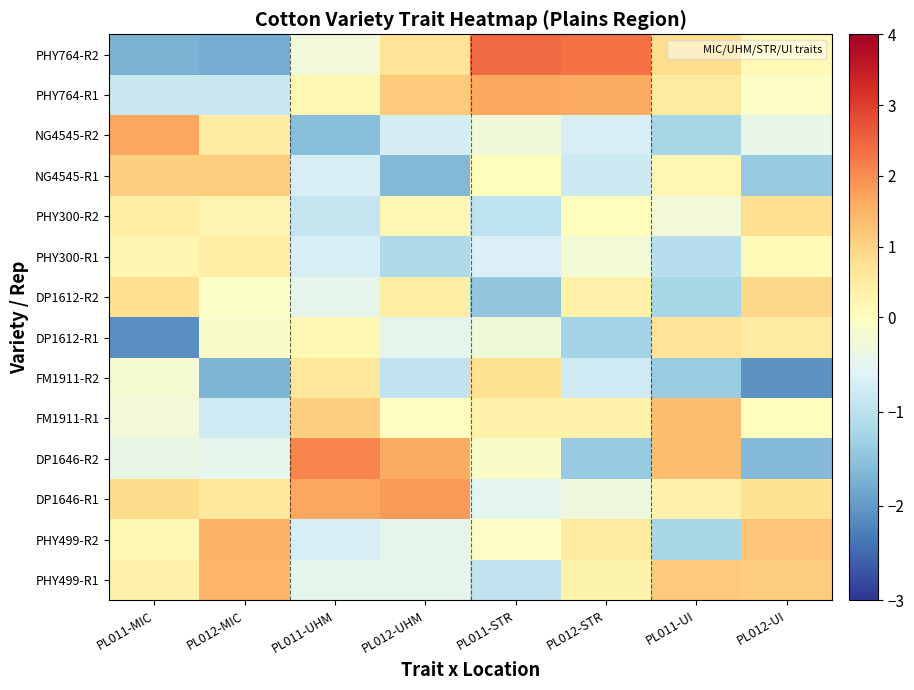

How many data points does each series have?

8